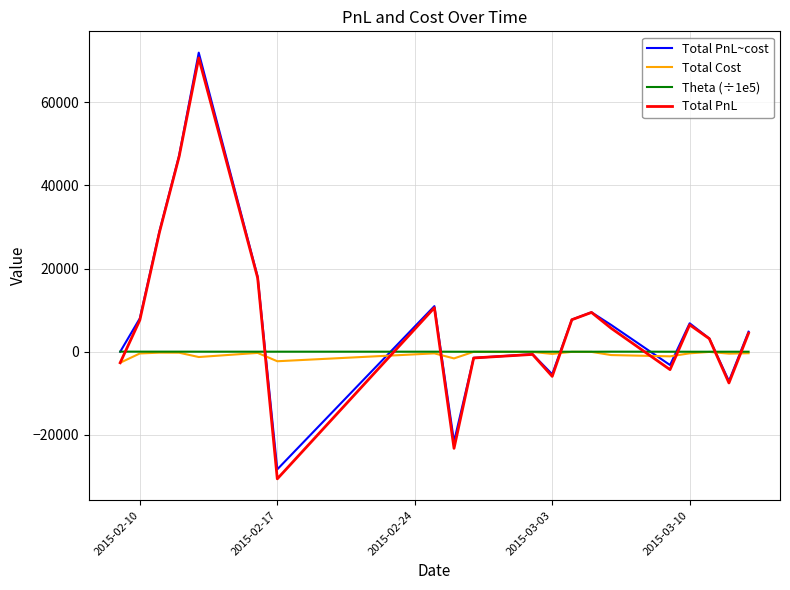

Which series has the largest range (max minus min)?

Total PnL